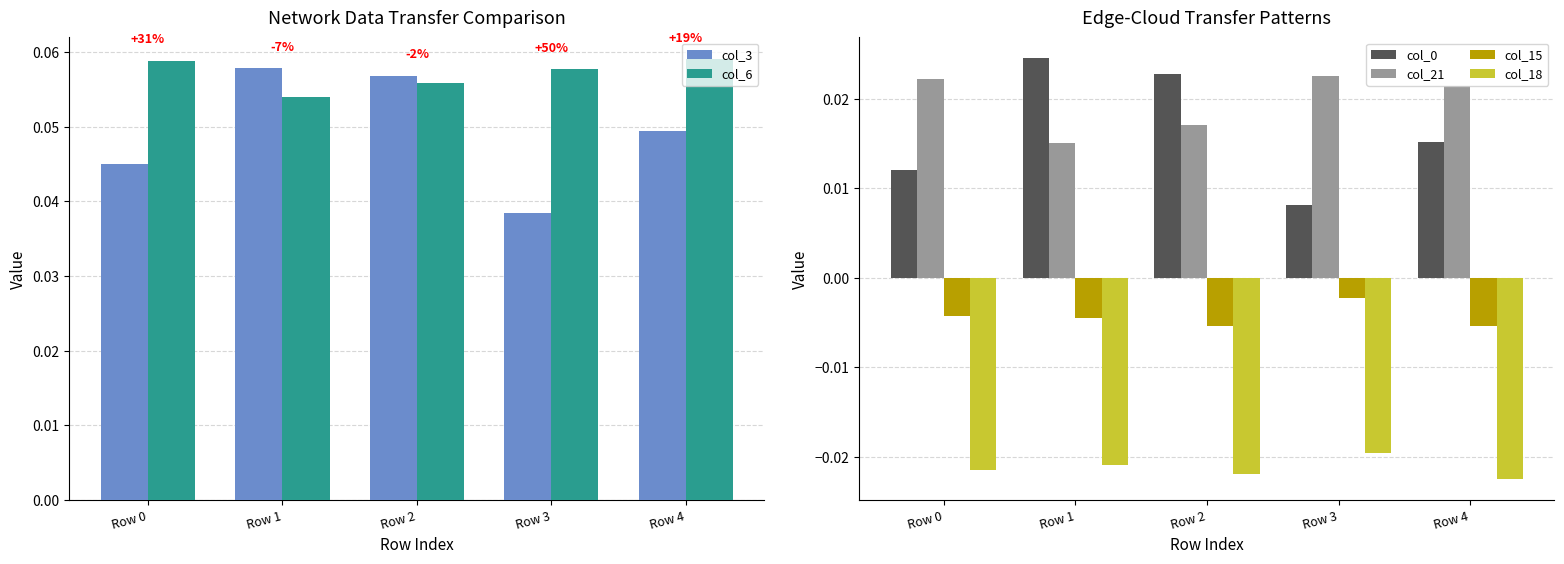

Reading right to left, extract all data points from this chart.

col_3: Row 4=0.0	Row 3=0.0	Row 2=0.1	Row 1=0.1	Row 0=0.0
col_6: Row 4=0.1	Row 3=0.1	Row 2=0.1	Row 1=0.1	Row 0=0.1
col_0: Row 4=0.0	Row 3=0.0	Row 2=0.0	Row 1=0.0	Row 0=0.0
col_21: Row 4=0.0	Row 3=0.0	Row 2=0.0	Row 1=0.0	Row 0=0.0
col_15: Row 4=-0.0	Row 3=-0.0	Row 2=-0.0	Row 1=-0.0	Row 0=-0.0
col_18: Row 4=-0.0	Row 3=-0.0	Row 2=-0.0	Row 1=-0.0	Row 0=-0.0